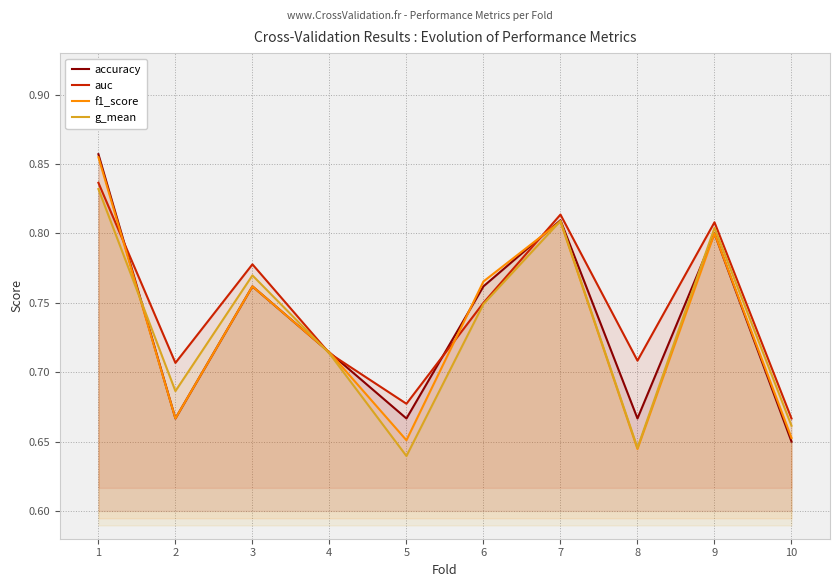

Is it true that g_mean equals 0.3 at 10?

False